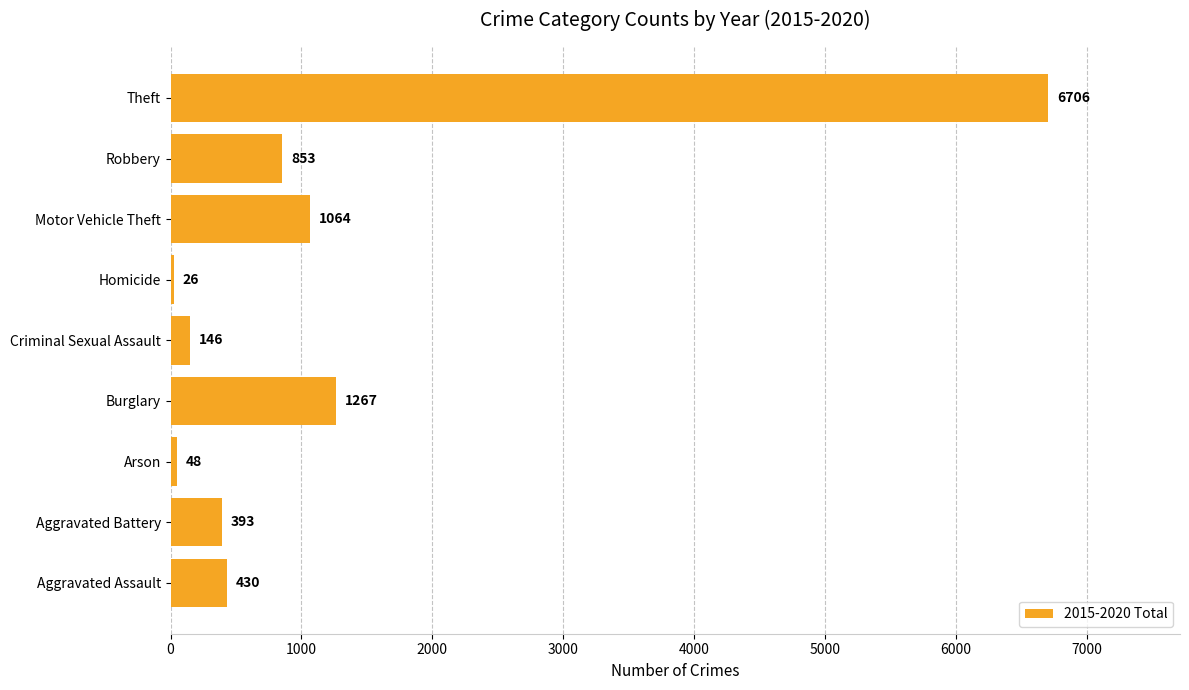

What is the maximum value shown in the chart?

6706